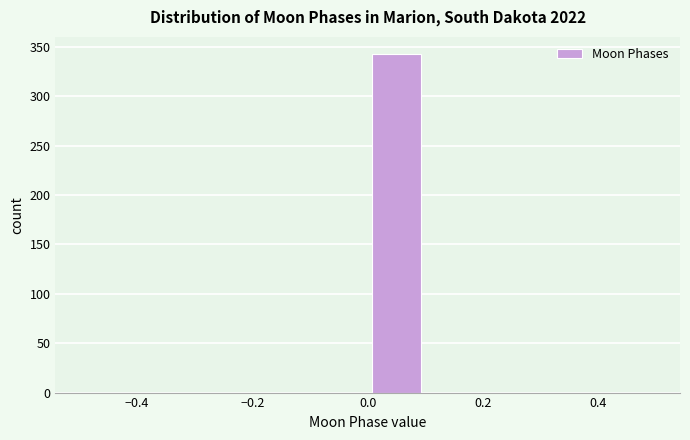

How tall is the bar that spans 0.0 to 0.1 on the x-axis? The values are not printed on the chart, so give them approximately, as read against the axis.

345